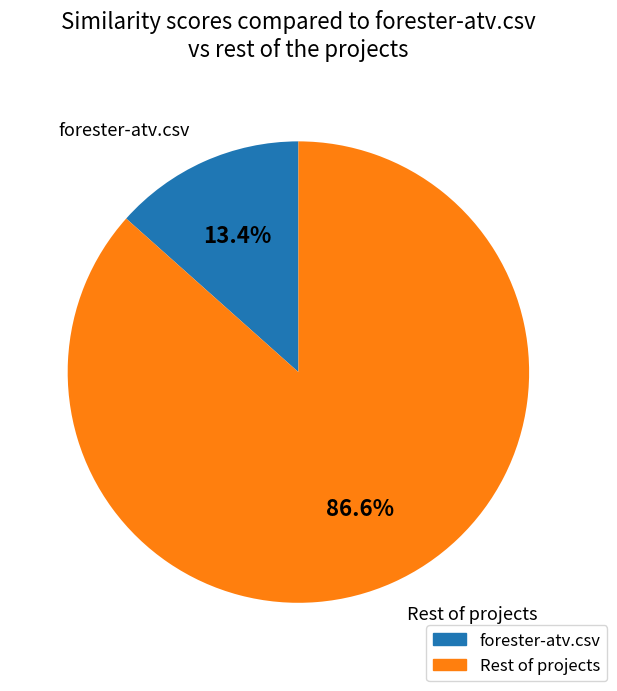

Is there a majority slice in this chart?

Yes